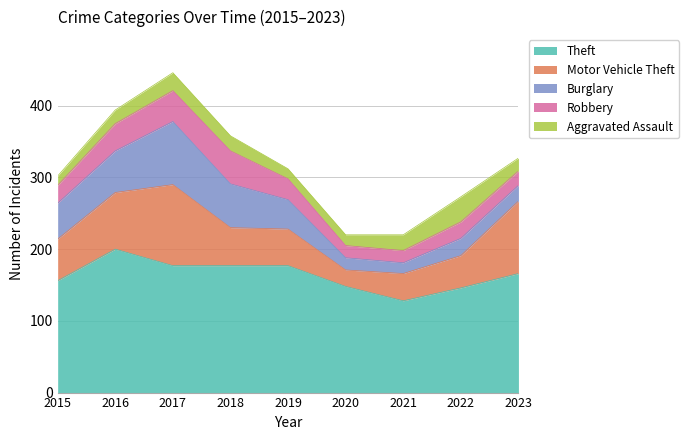

Reading left to right, transcribe all the data shown in this chart.

Theft: 156	200	177	177	177	148	128	146	166
Motor Vehicle Theft: 58	79	113	53	51	23	38	45	101
Burglary: 50	58	88	61	41	17	15	24	22
Robbery: 25	38	43	46	29	17	17	23	20
Aggravated Assault: 13	19	25	21	14	15	22	35	18